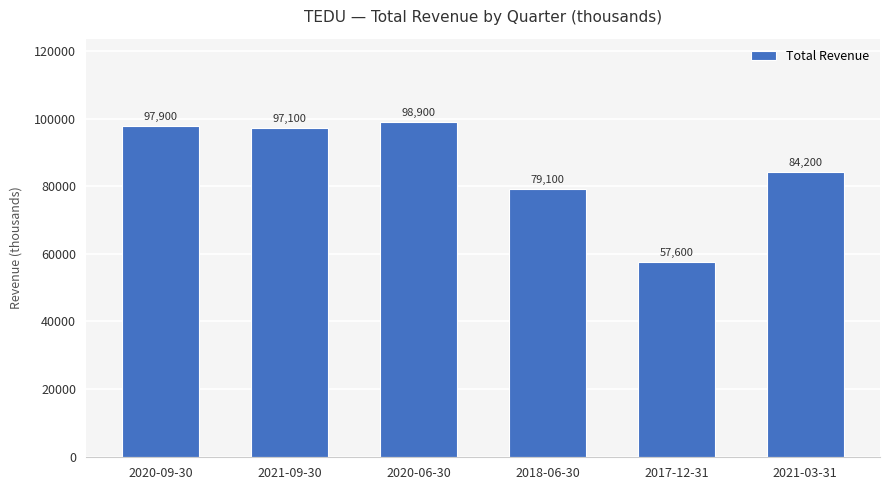

What is the difference between the maximum and minimum values?

41300